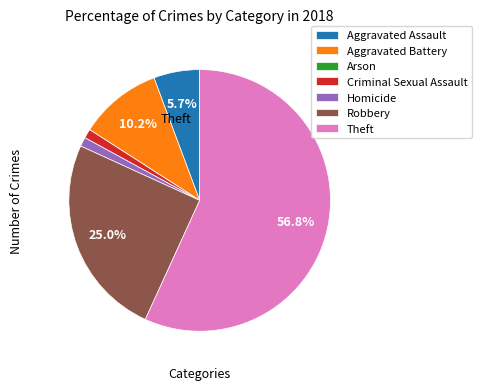

Is the sum of Aggravated Battery and Robbery greater than half?

No